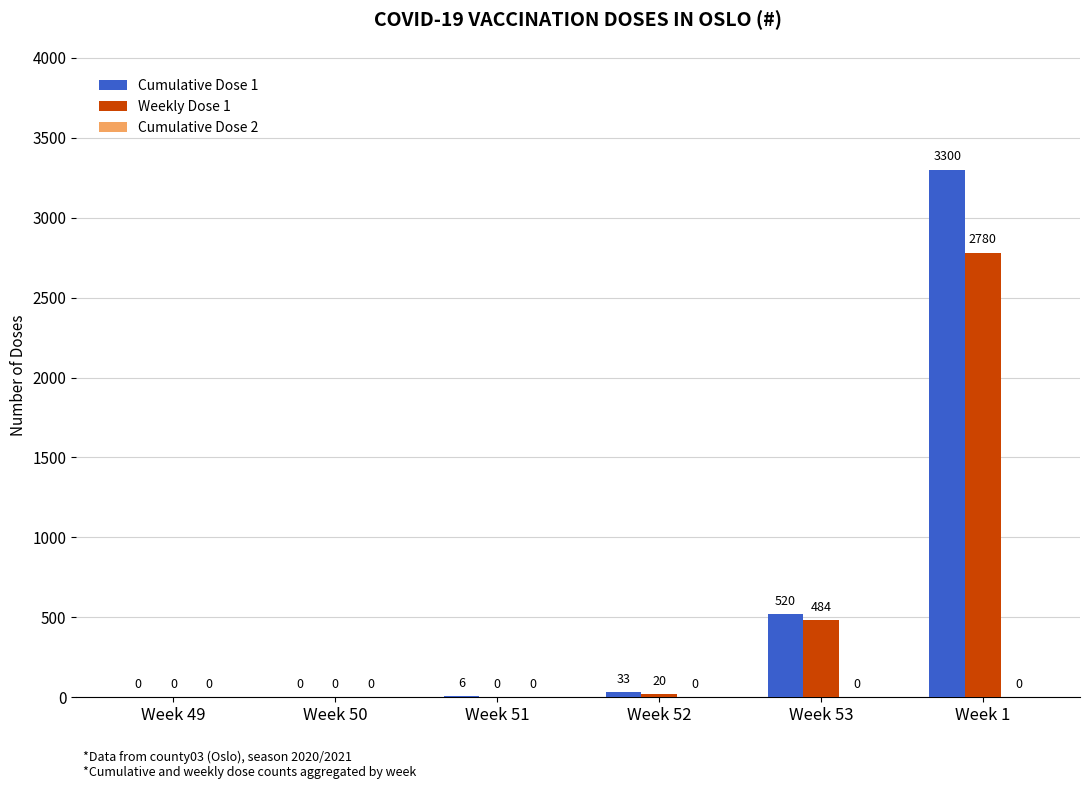

Count the number of categories in the chart.

6